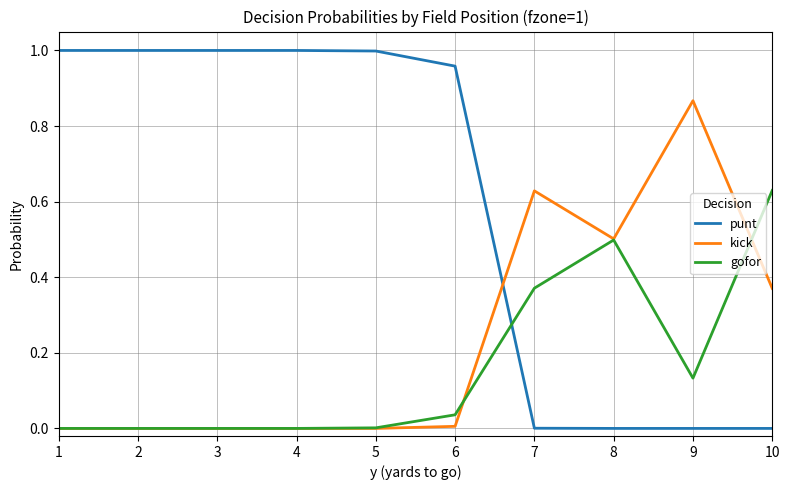

Which series has the largest total across all categories?

punt